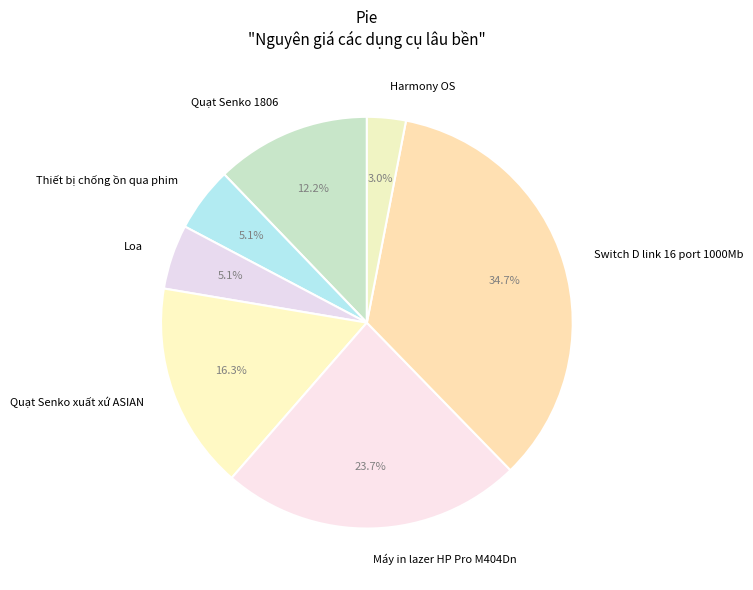

The Switch D link 16 port 1000Mb slice represents 22% of the pie. True or false?

False